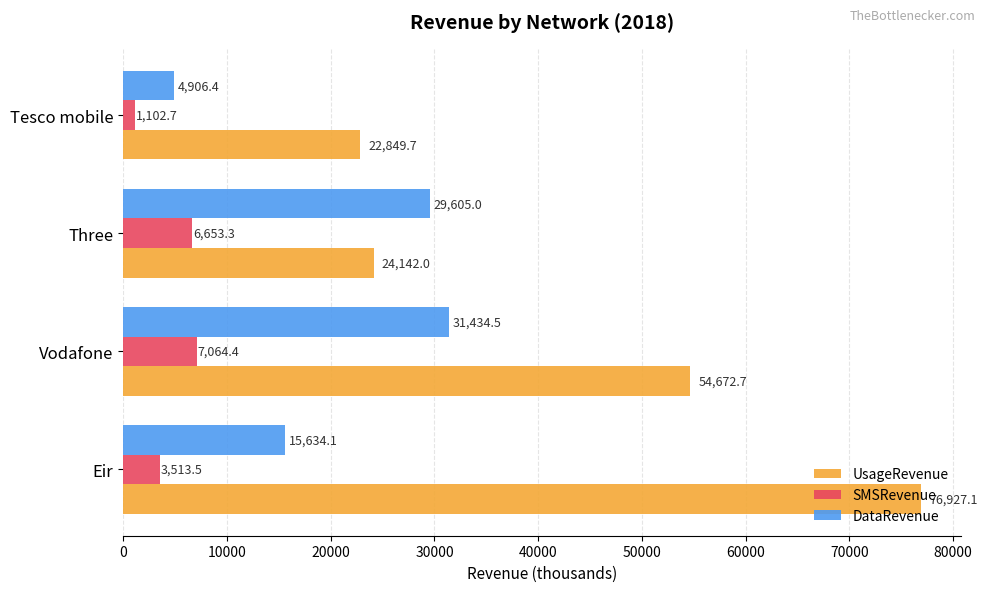

What is the highest value of the UsageRevenue series?

76927.1